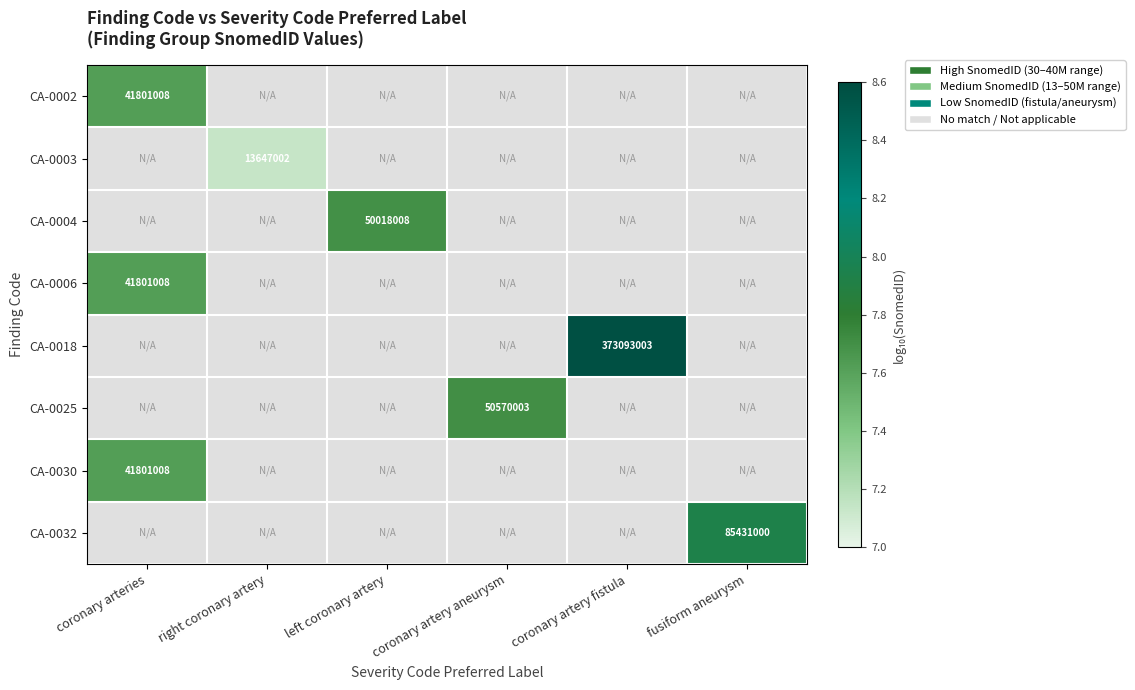

Which series has the largest range (max minus min)?

CA-0002